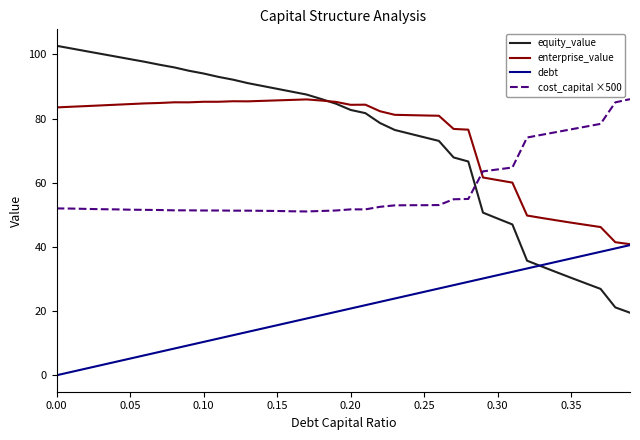

True or false: cost_capital ×500 and debt intersect in this chart.

False